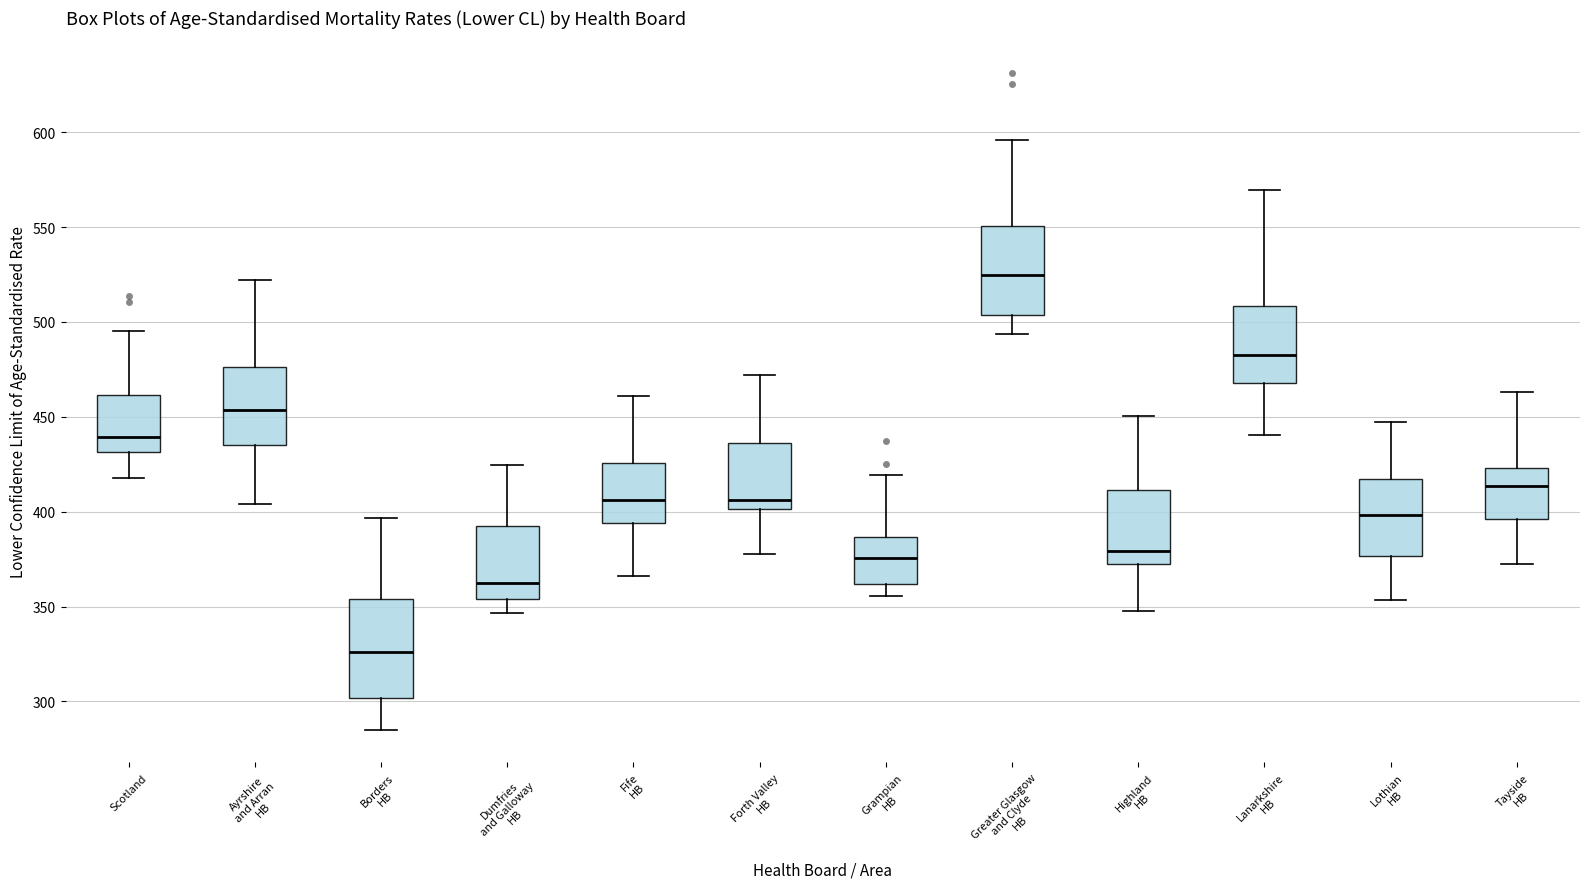

Where does the lower whisker of the box for Ayrshire and Arran HB end on the y-axis? The values are not printed on the chart, so give them approximately, as read against the axis.

405